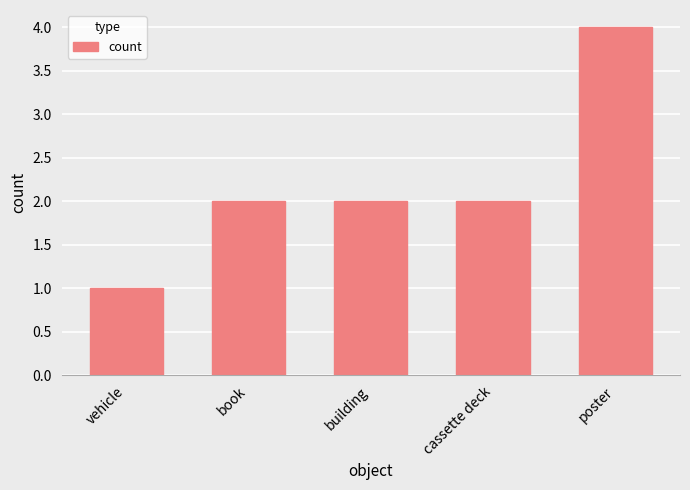

Does the chart contain any negative values?

No